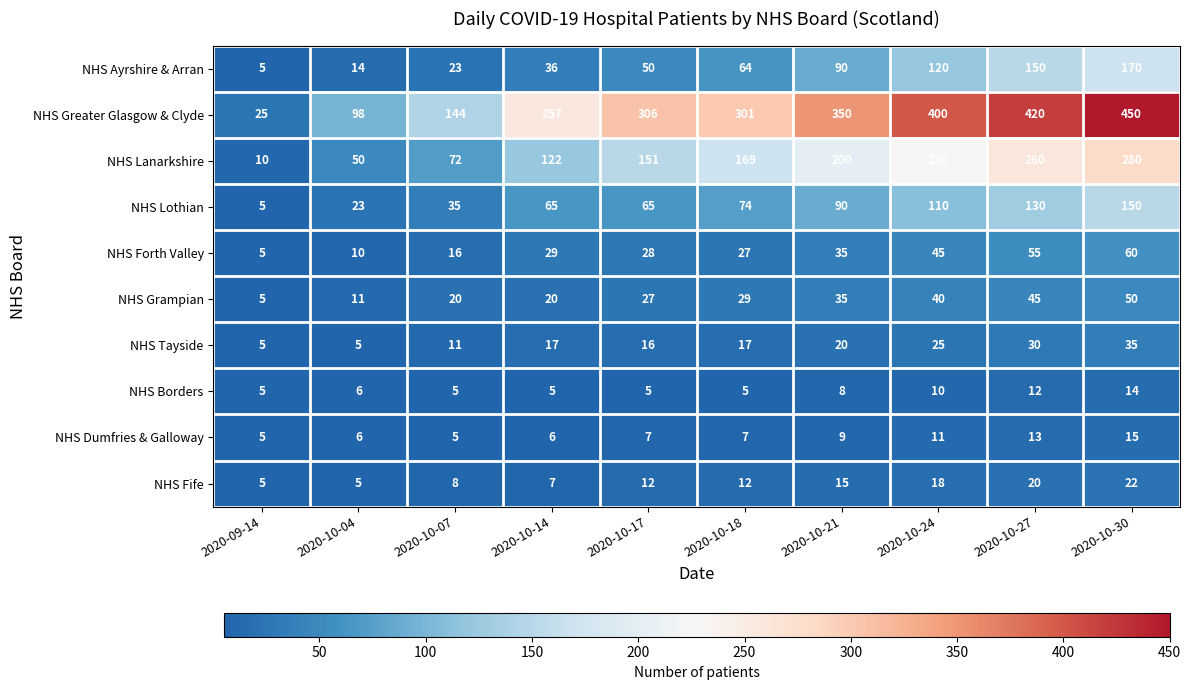

Is it true that NHS Grampian equals 19 at 2020-10-18?

False